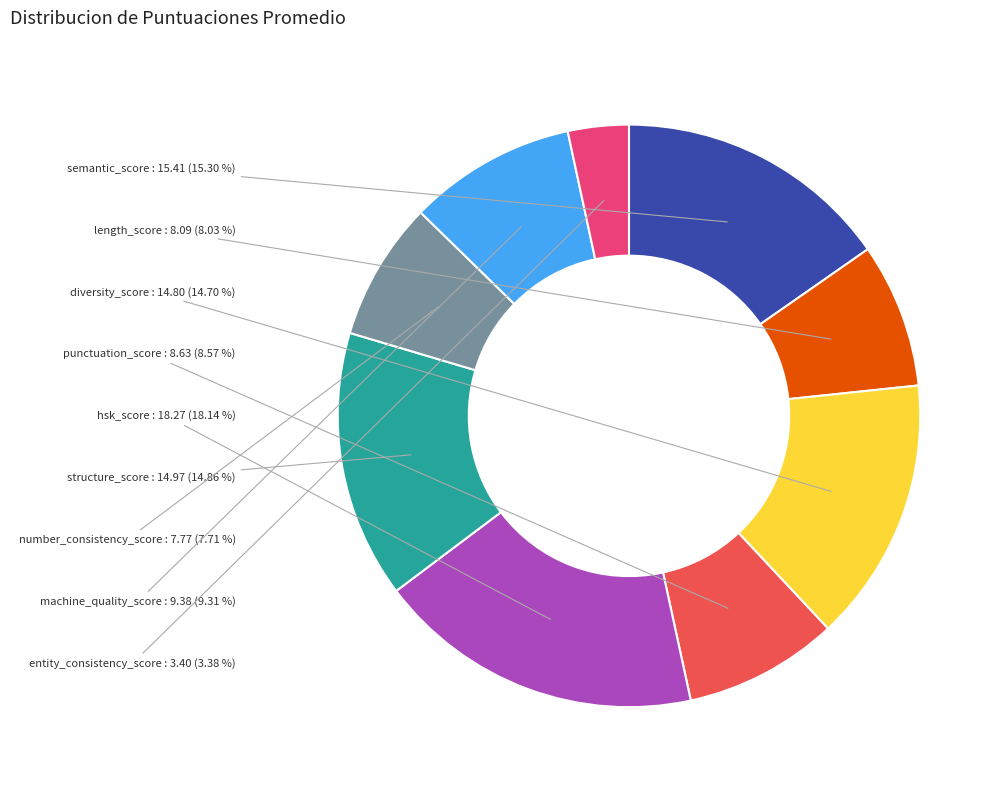

Does any single category account for the majority?

No